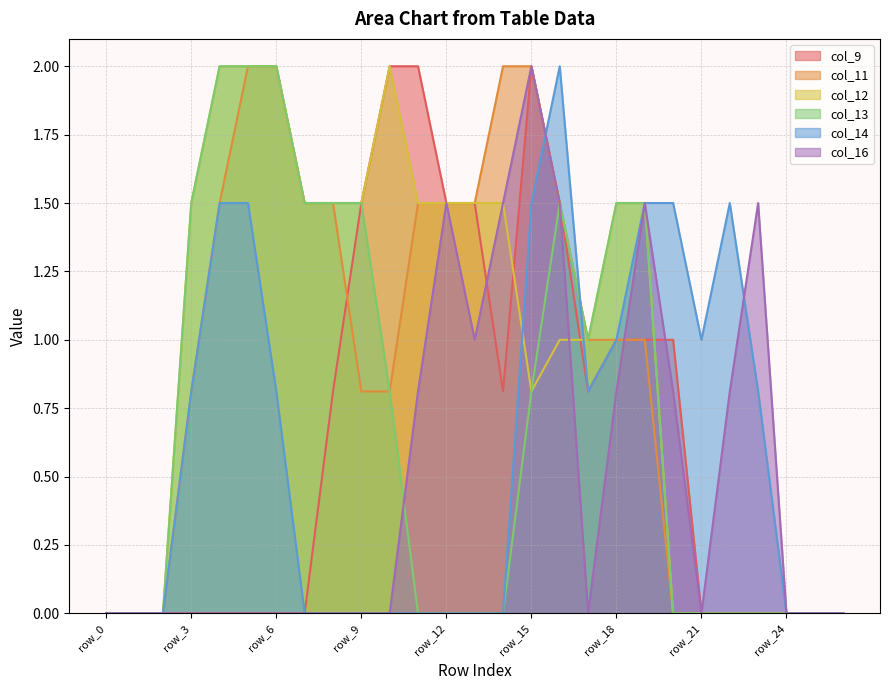

Rank the categories by col_14 value from highest to lowest.

row_16, row_4, row_5, row_15, row_19, row_20, row_22, row_18, row_21, row_3, row_6, row_17, row_23, row_0, row_1, row_2, row_7, row_8, row_9, row_10, row_11, row_12, row_13, row_14, row_24, row_25, row_26